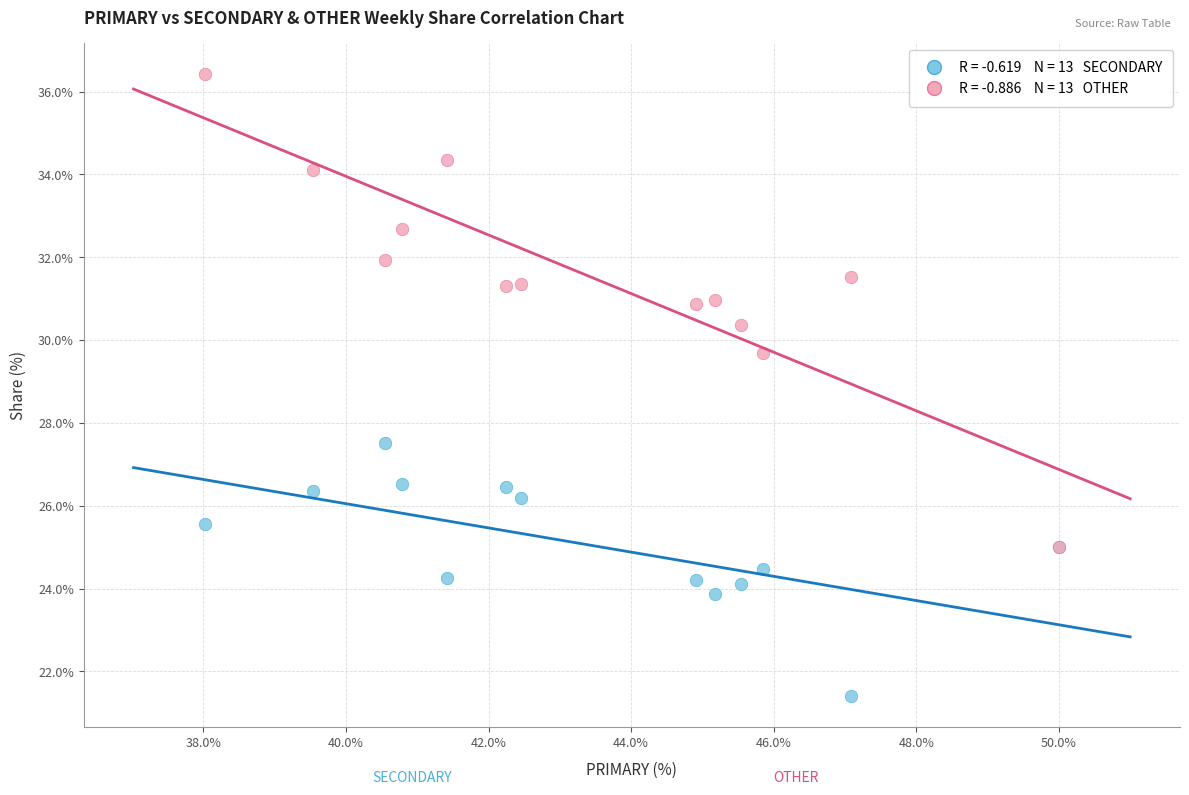

Across all series, what Y value is closest to 28?

27.5